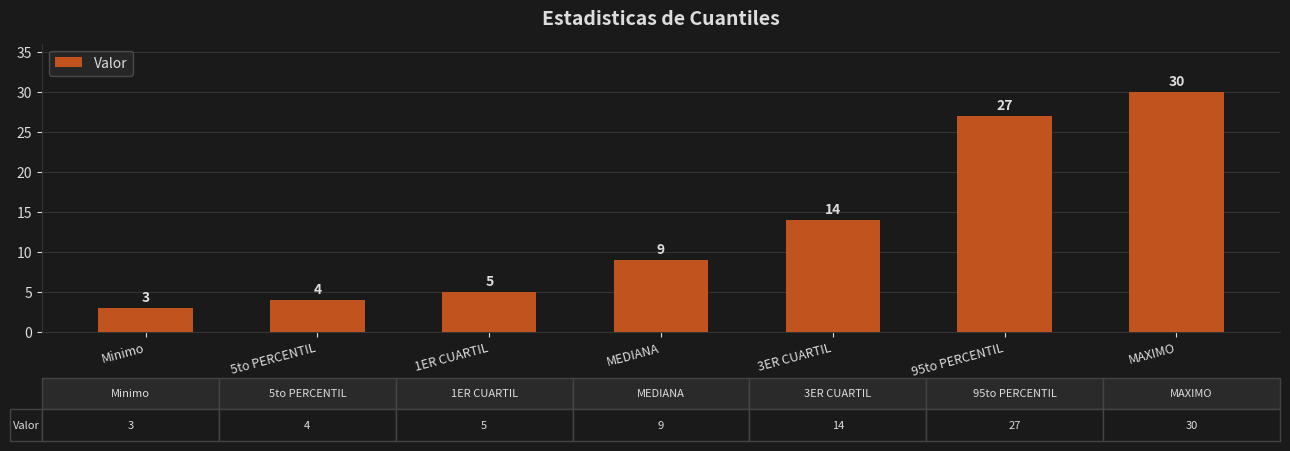

Where is the data nearest to the value 16?

3ER CUARTIL